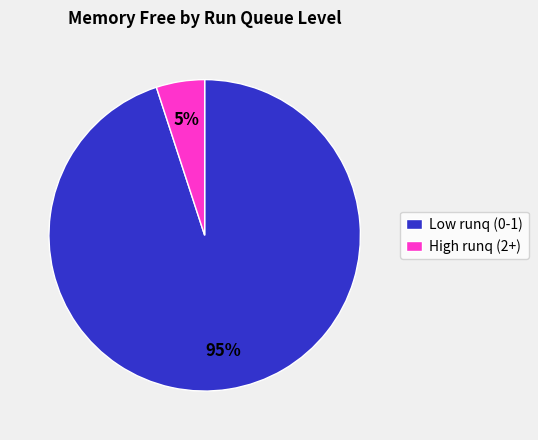

To the nearest percent, what is the average slice percentage?

50%